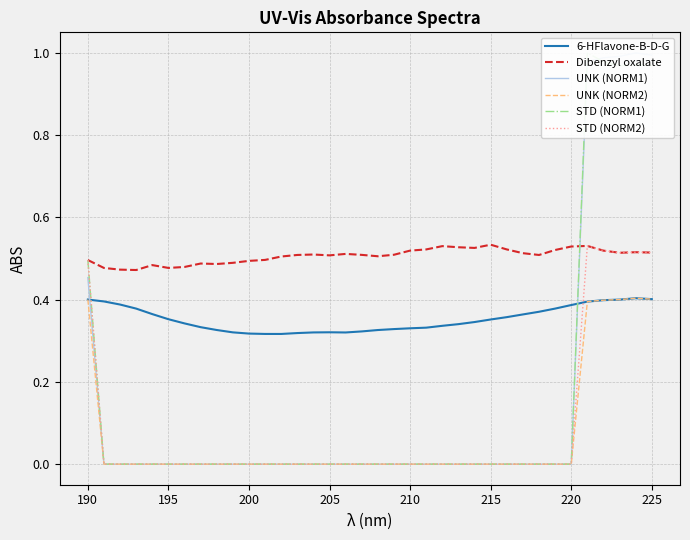

How many interior local valleys does the STD (NORM1) series have?

1